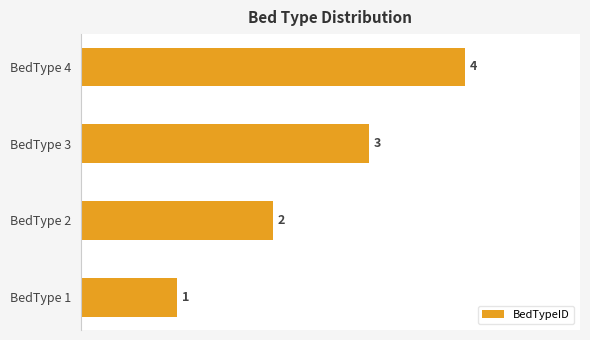

At which label is the value closest to 2?

BedType 2